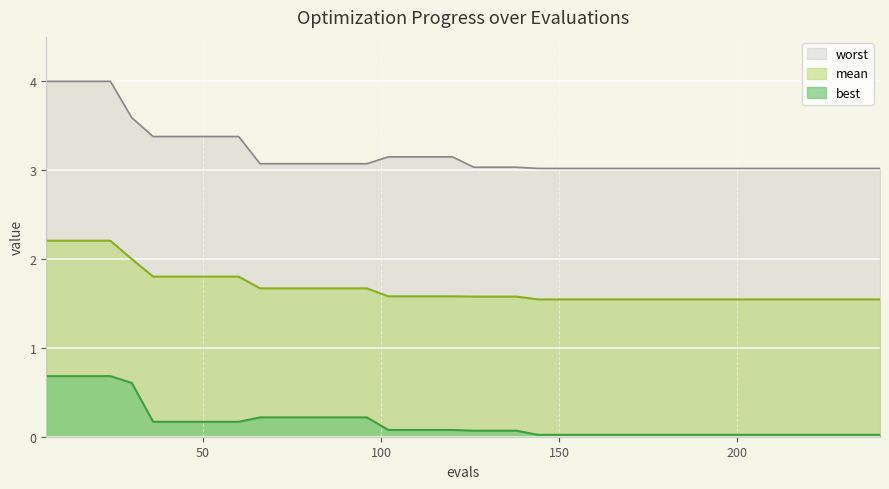

What is the greatest value displayed?

4.0